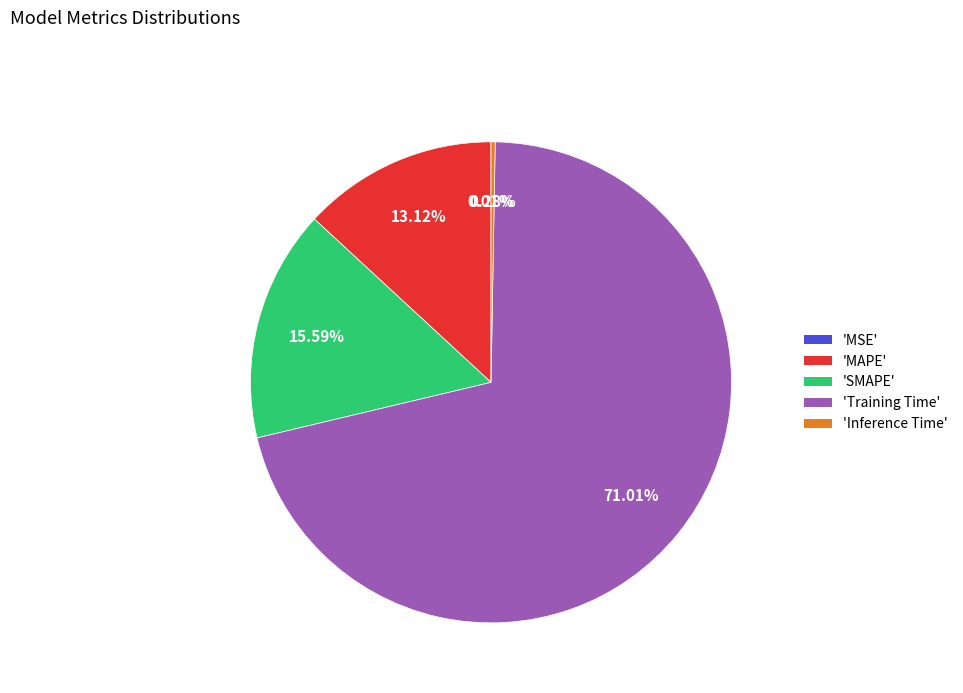

Do 'Training Time' and 'SMAPE' together represent more than half of the pie?

Yes